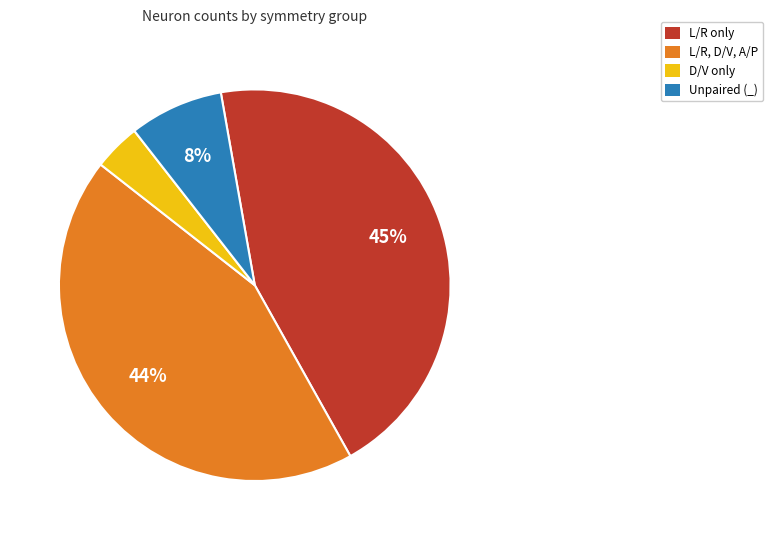

Is there any slice that represents more than half of the pie?

No